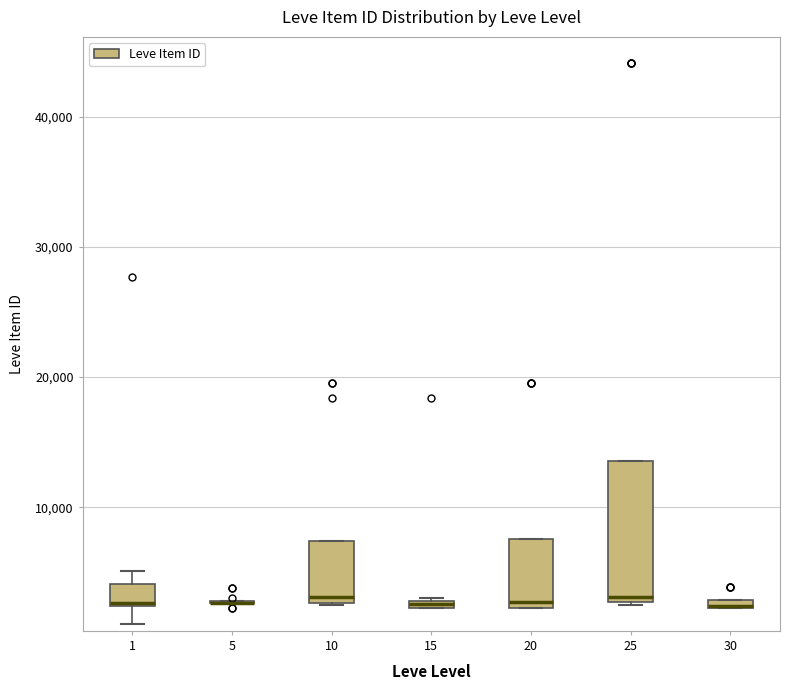

Where is the lower edge of the box at x = 30 on the y-axis? The values are not printed on the chart, so give them approximately, as read against the axis.

2000